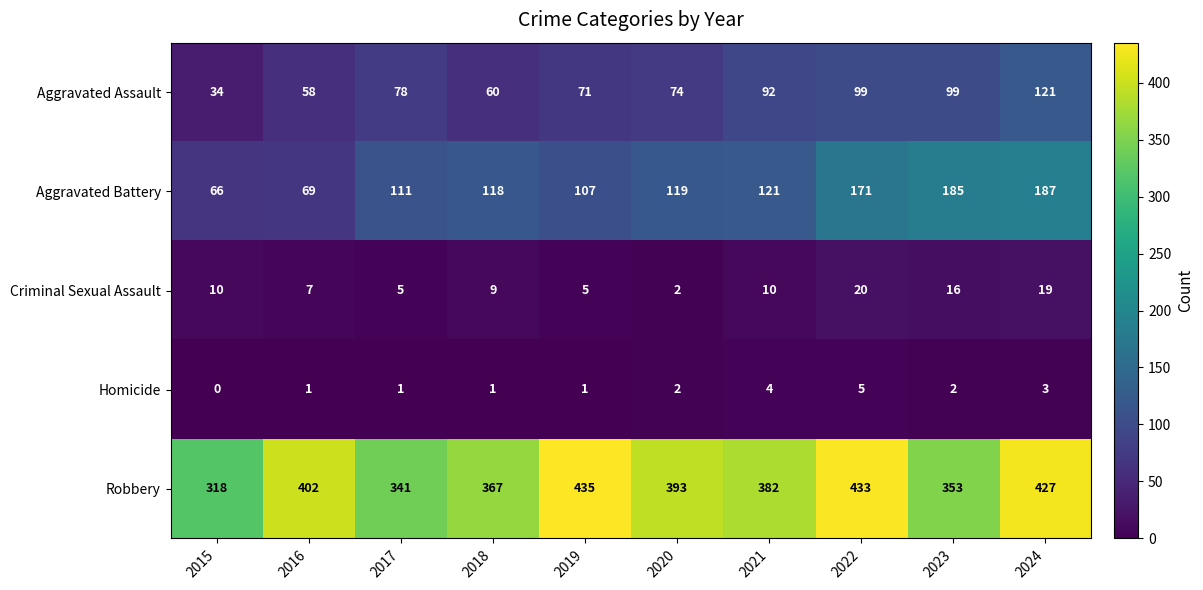

How many Criminal Sexual Assault values are between 5 and 16?

7